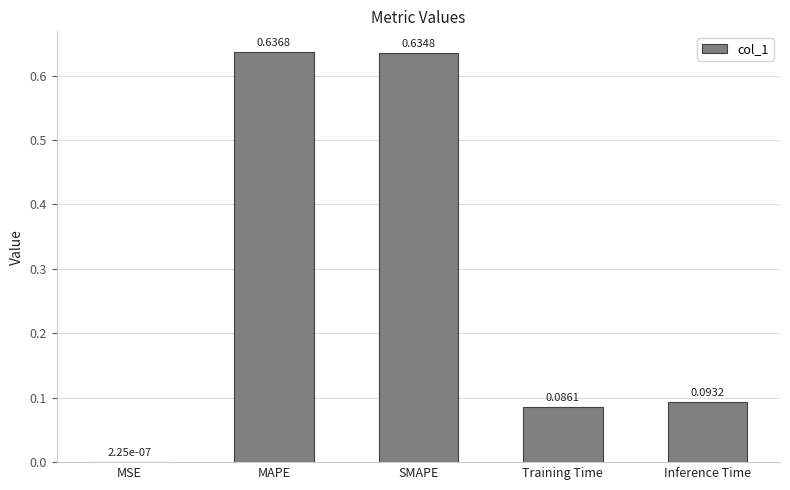

At which category does the chart reach its peak across all series?

MAPE